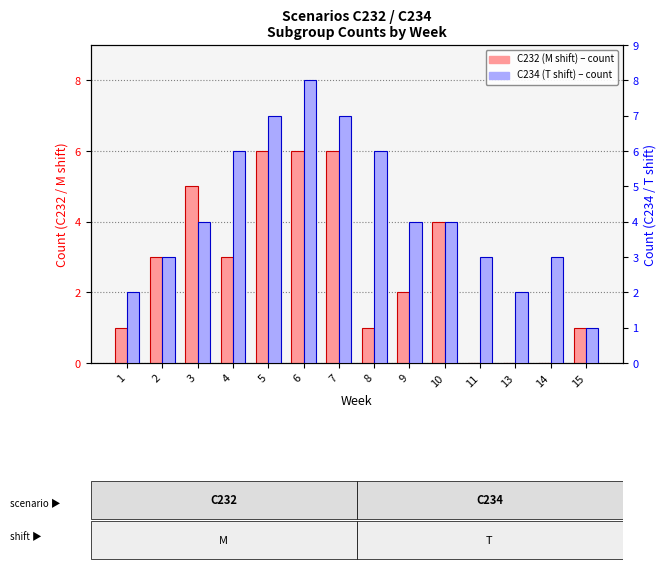

List the series in order of their peak value, highest first.

C234 (T shift), C232 (M shift)